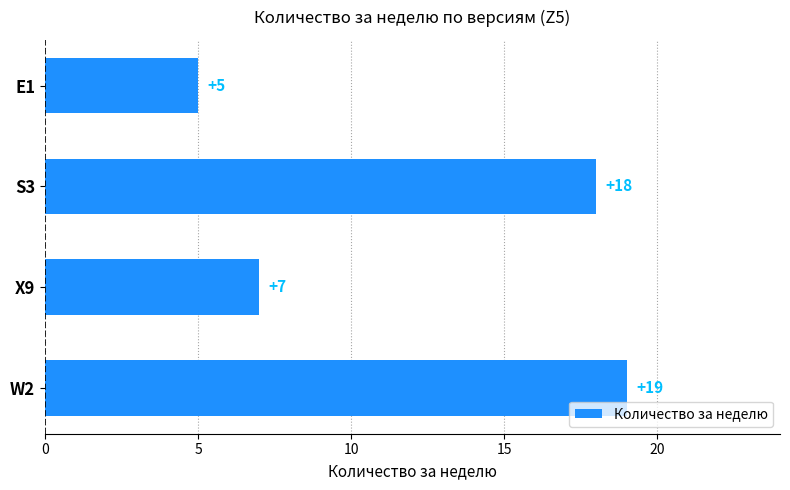

The value at X9 is 3. True or false?

False